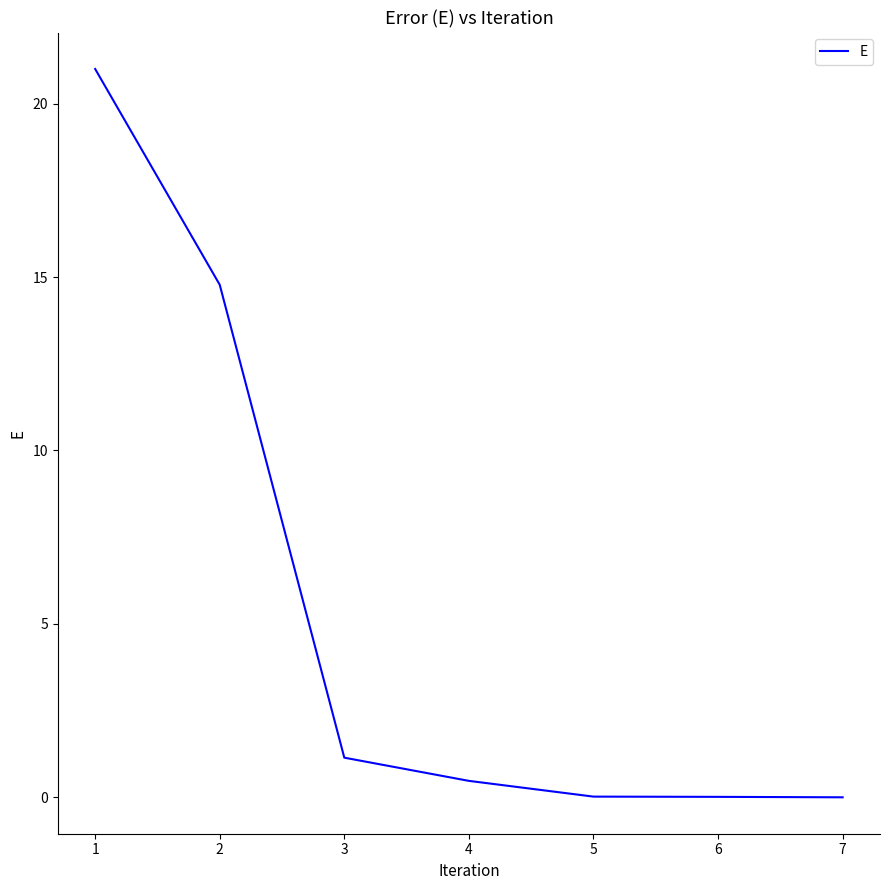

The value at 2 is 0.7. True or false?

False